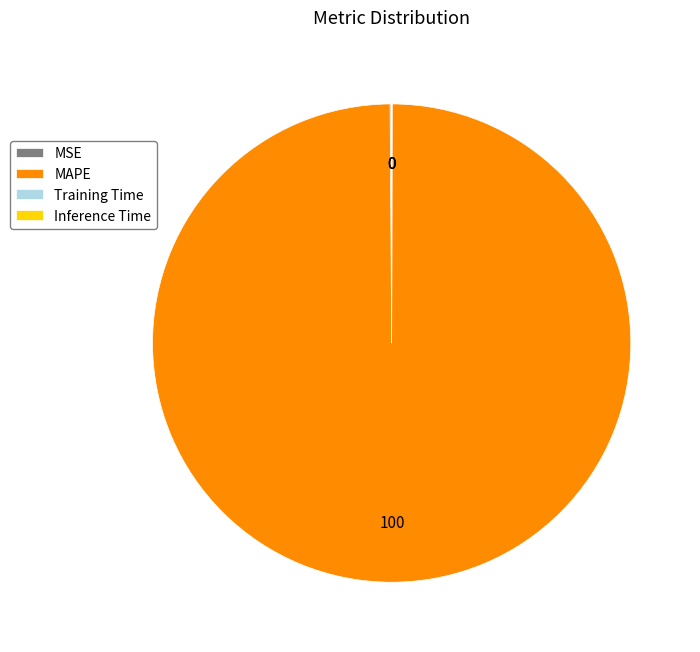

What is the majority slice?

MAPE